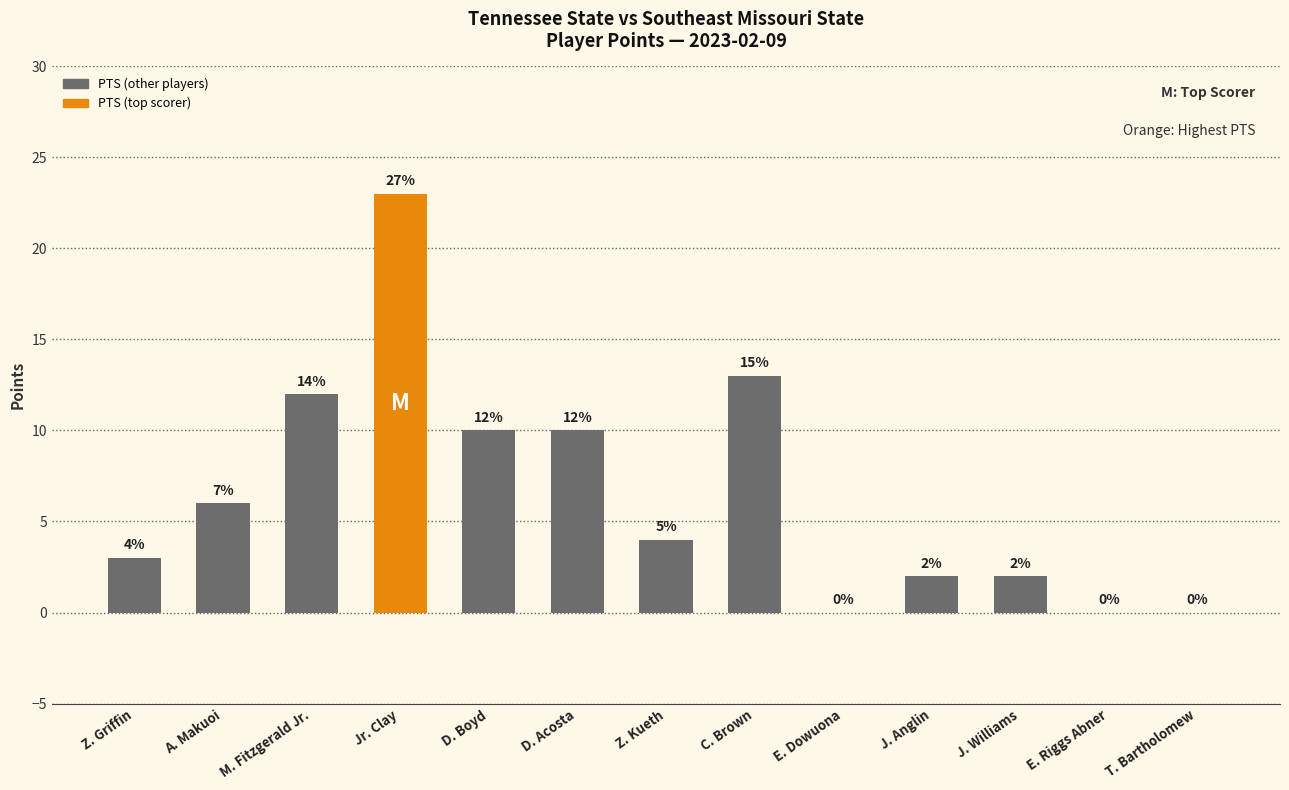

Reading left to right, transcribe all the data shown in this chart.

Z. Griffin=3	A. Makuoi=6	M. Fitzgerald Jr.=12	Jr. Clay=23	D. Boyd=10	D. Acosta=10	Z. Kueth=4	C. Brown=13	E. Dowuona=0	J. Anglin=2	J. Williams=2	E. Riggs Abner=0	T. Bartholomew=0